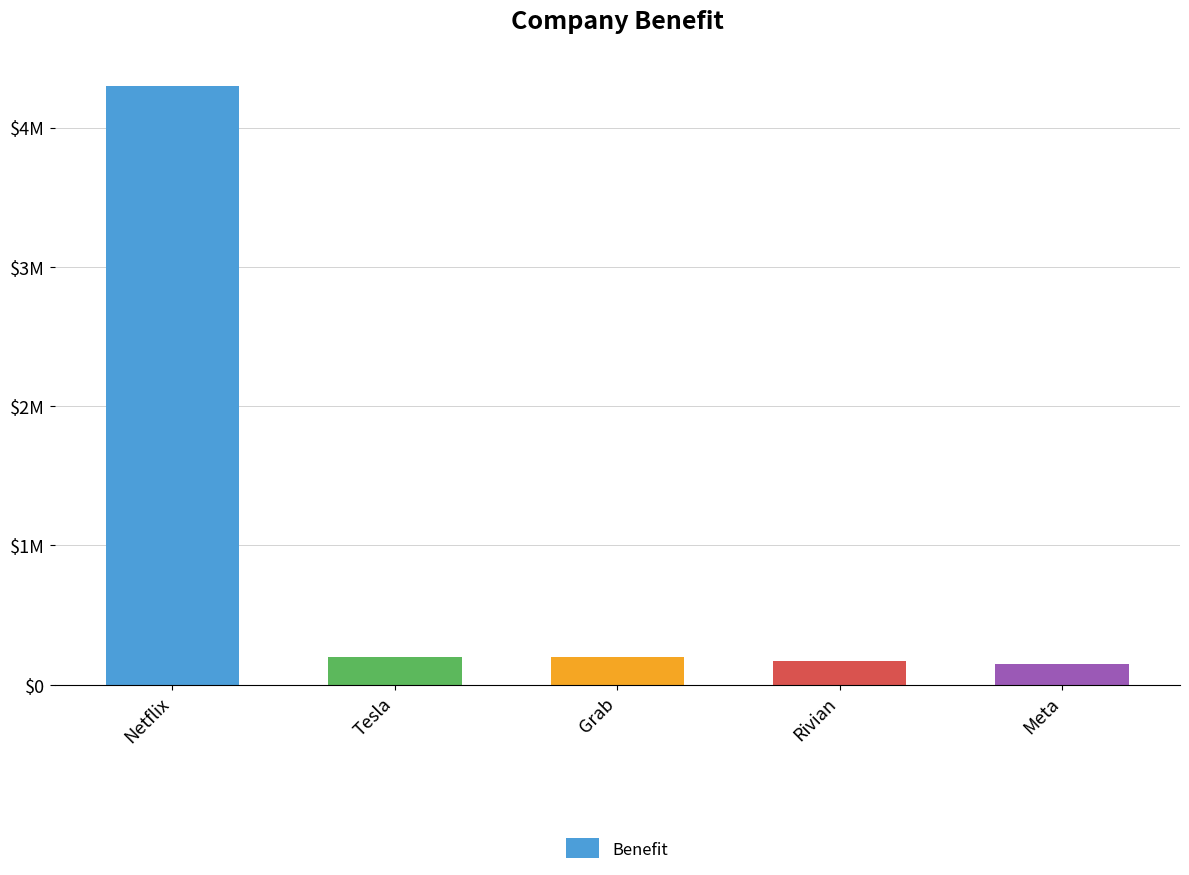

Does the chart contain any negative values?

No